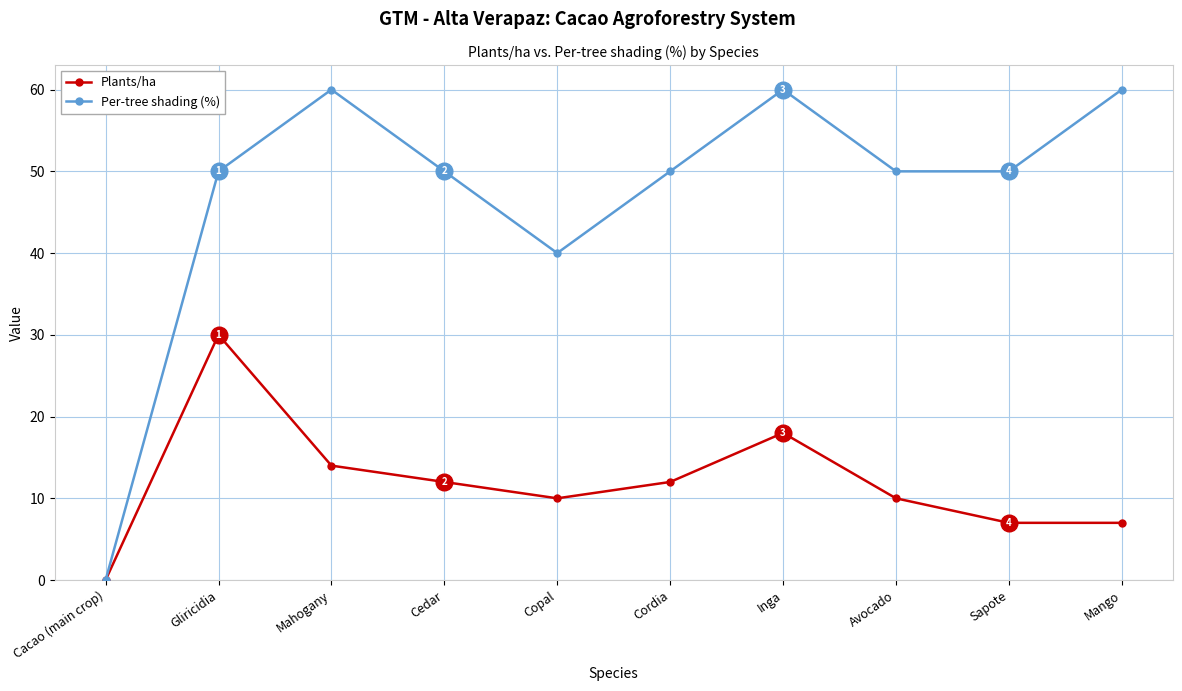

How many lines are shown in the chart?

2